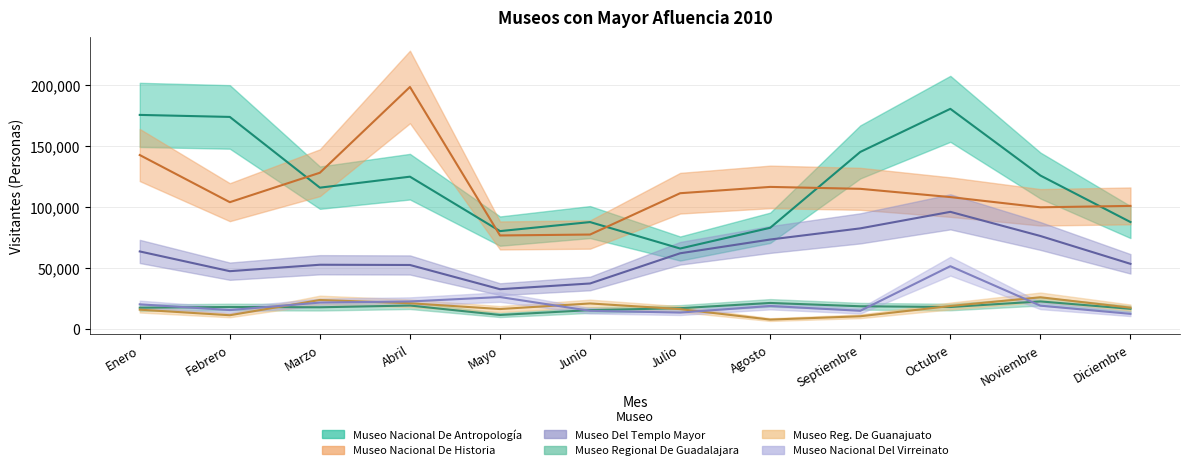

At how many categories does at least one series exceed 44793?

12